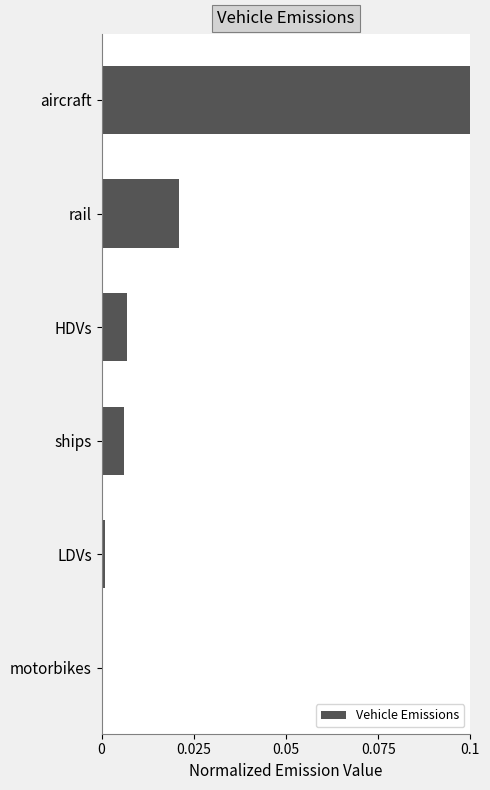

Which label corresponds to the largest value in the chart?

aircraft